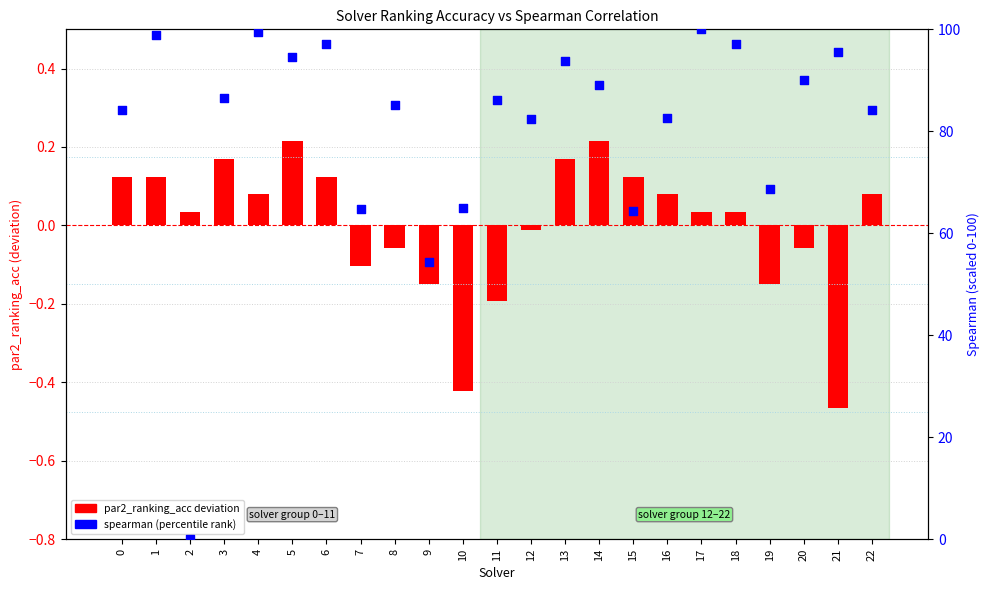

At which category is the sum across all series the highest?

17